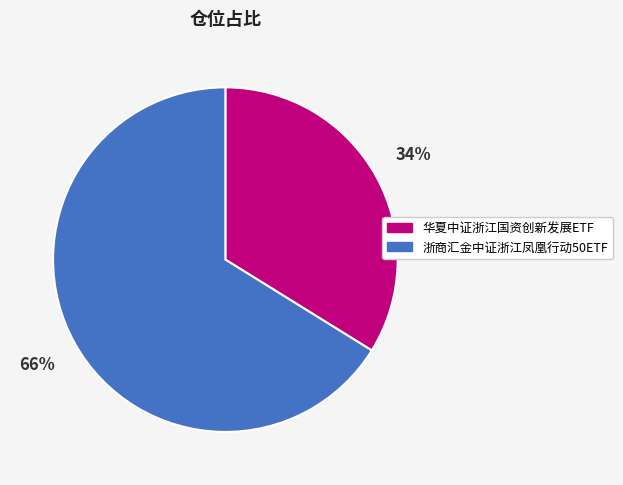

True or false: 浙商汇金中证浙江凤凰行动50ETF accounts for 75% of the total.

False